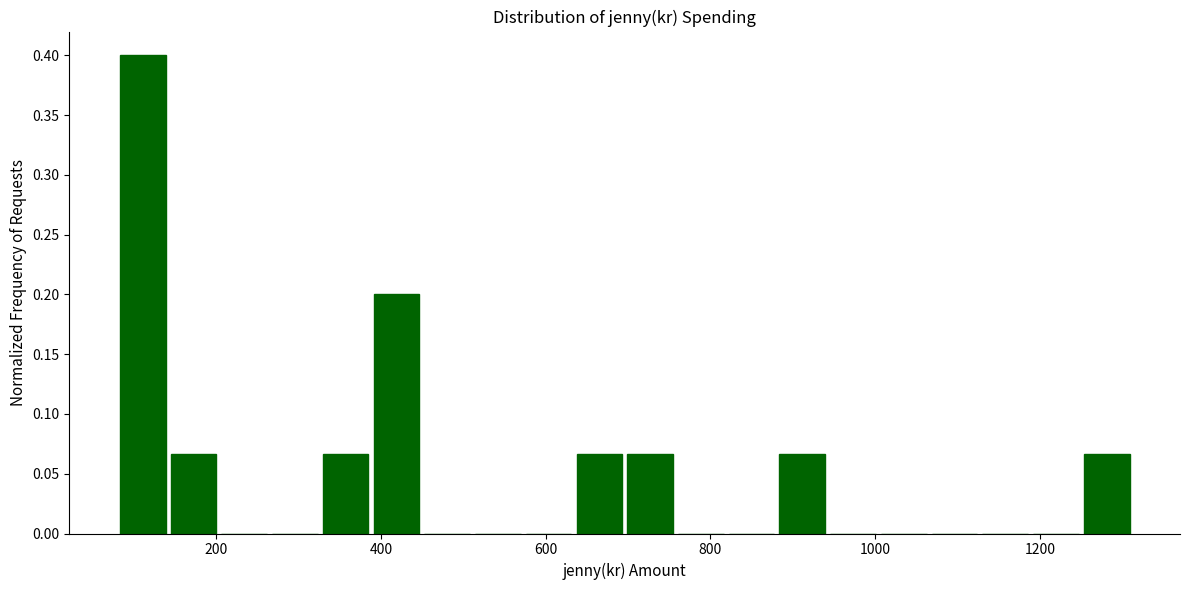

Read against the x-axis, roughly where is the centre of the tallest bar?

120